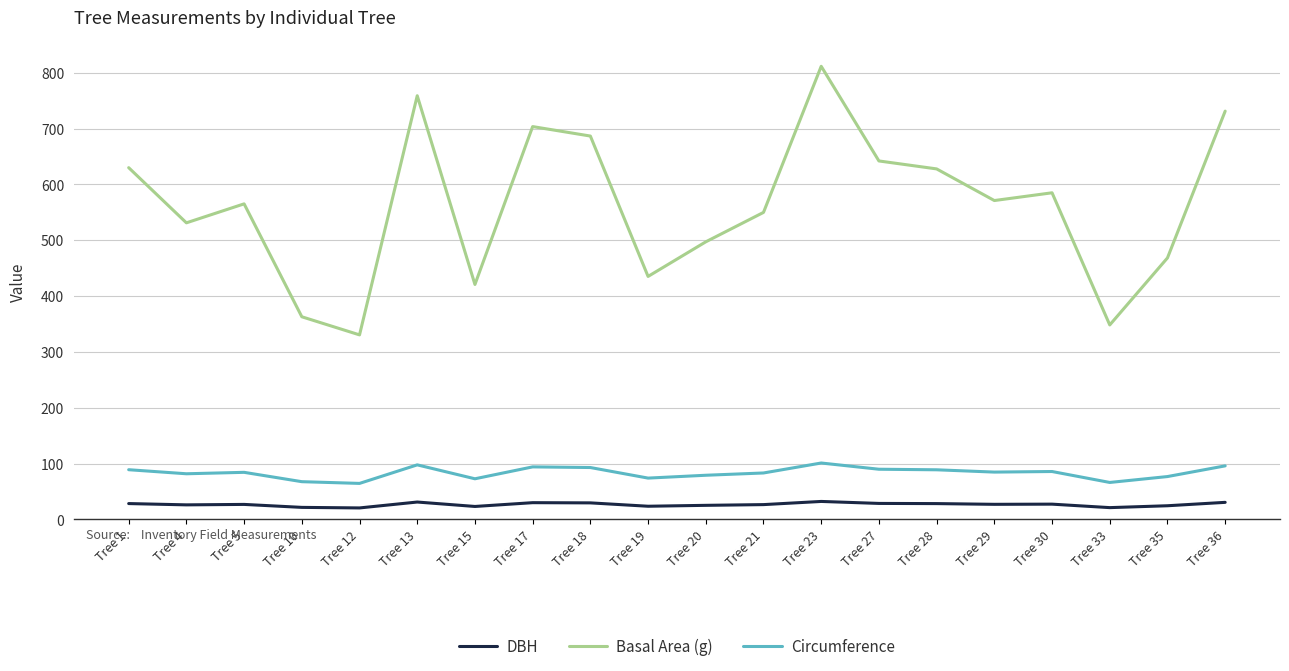

What is the minimum value for Circumference?

64.4